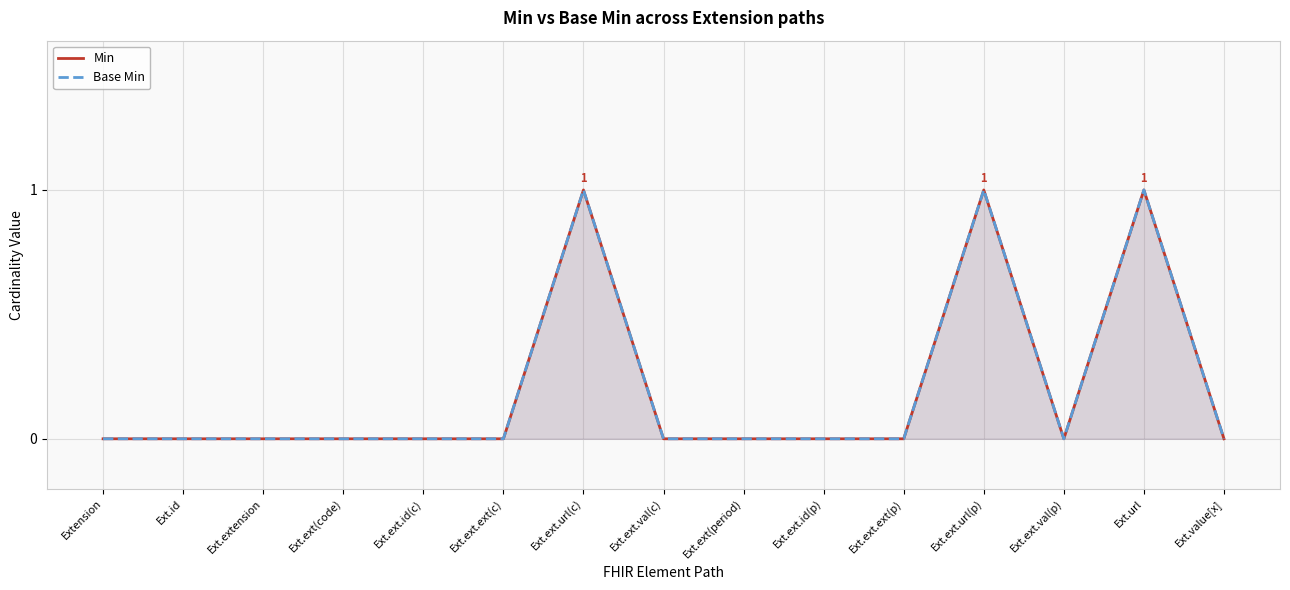

True or false: Min and Base Min intersect in this chart.

False